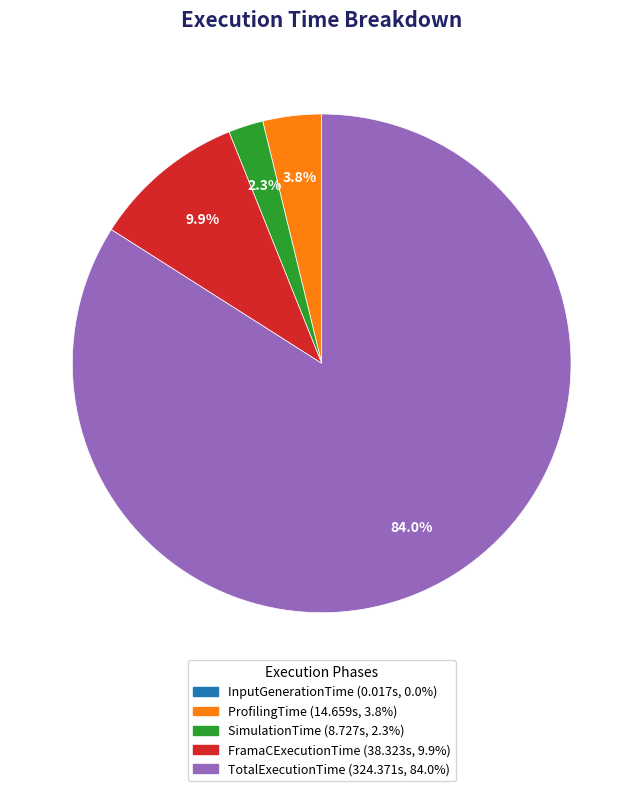

To the nearest percent, what percentage of the pie is TotalExecutionTime?

84%